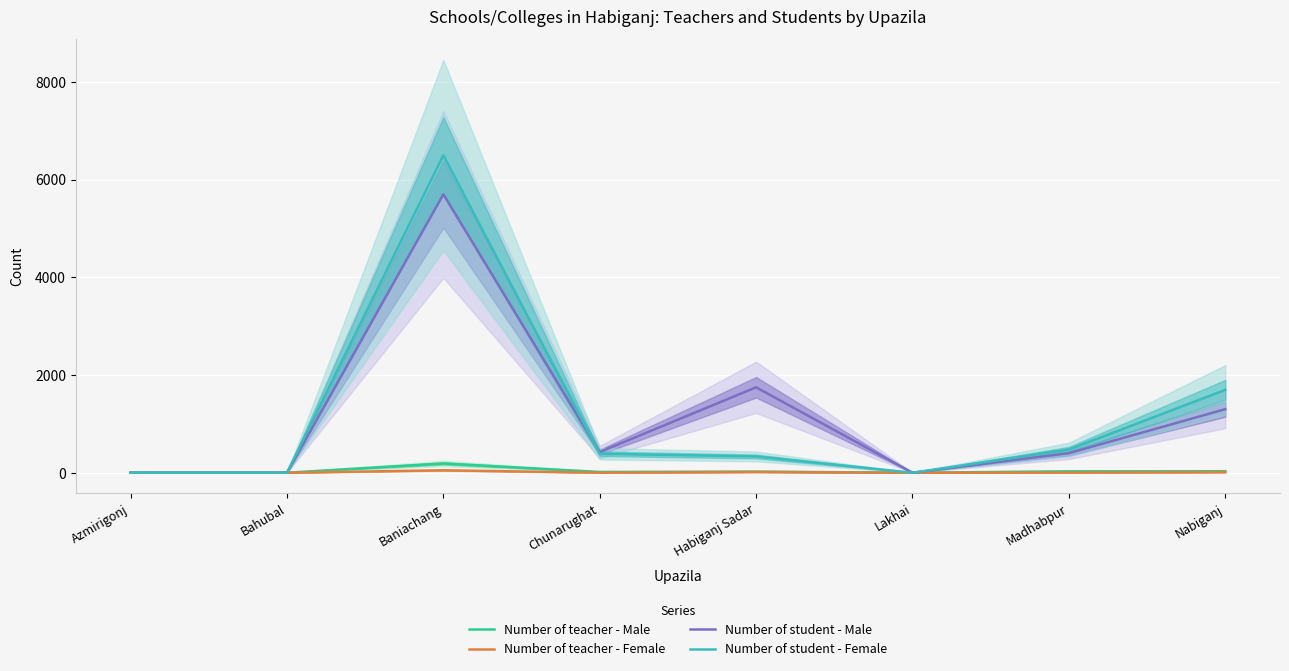

Between Lakhai and Madhabpur, which series saw the biggest shift?

Number of student - Female